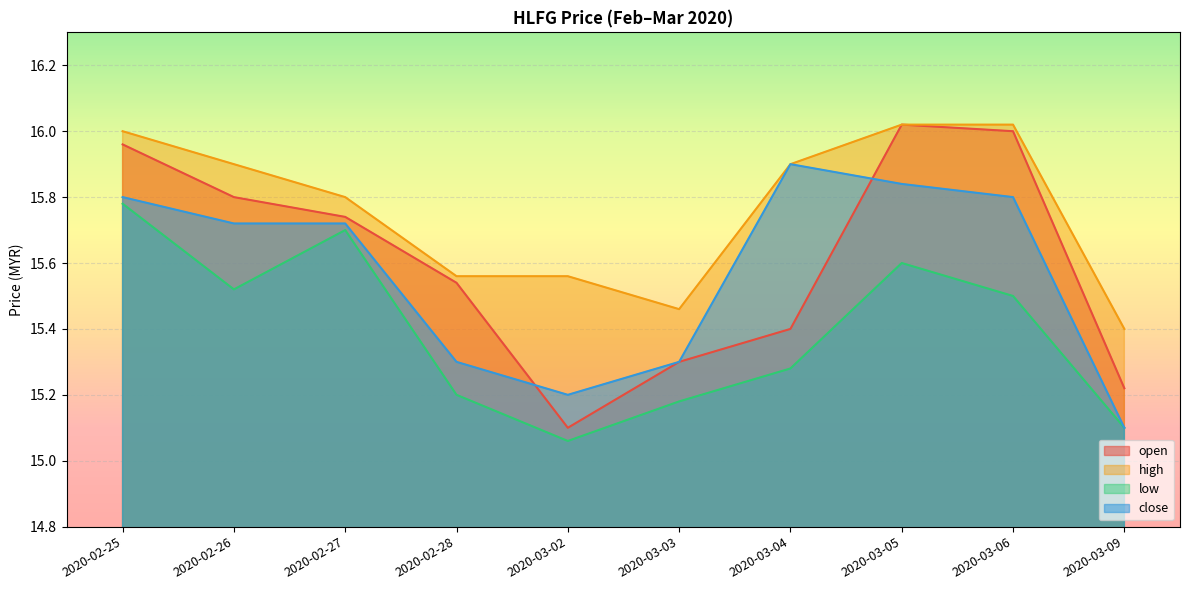

True or false: low and open intersect in this chart.

False